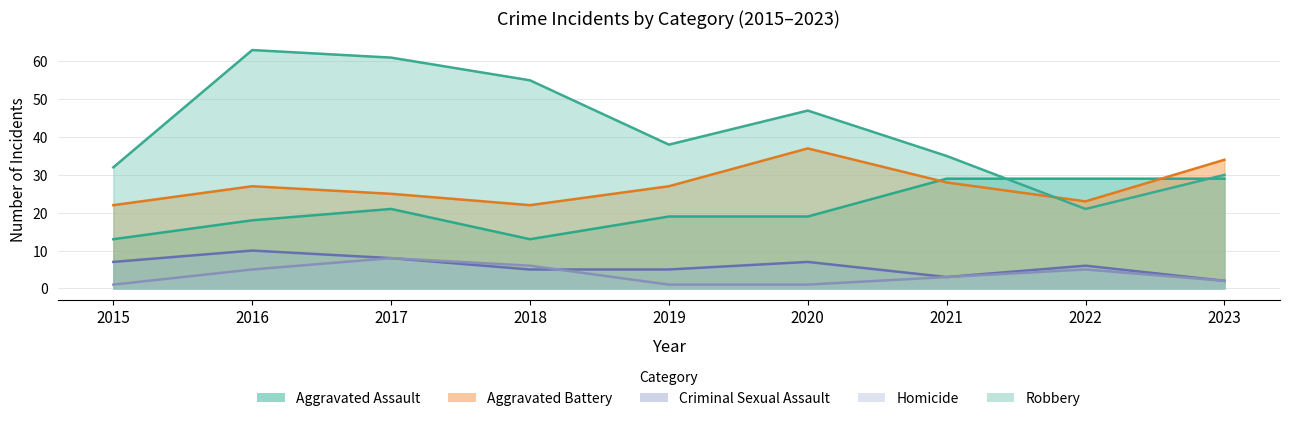

Reading left to right, what are all the values shown in this chart?

Aggravated Assault: 2015=13	2016=18	2017=21	2018=13	2019=19	2020=19	2021=29	2022=29	2023=29
Aggravated Battery: 2015=22	2016=27	2017=25	2018=22	2019=27	2020=37	2021=28	2022=23	2023=34
Criminal Sexual Assault: 2015=7	2016=10	2017=8	2018=5	2019=5	2020=7	2021=3	2022=6	2023=2
Homicide: 2015=1	2016=5	2017=8	2018=6	2019=1	2020=1	2021=3	2022=5	2023=2
Robbery: 2015=32	2016=63	2017=61	2018=55	2019=38	2020=47	2021=35	2022=21	2023=30